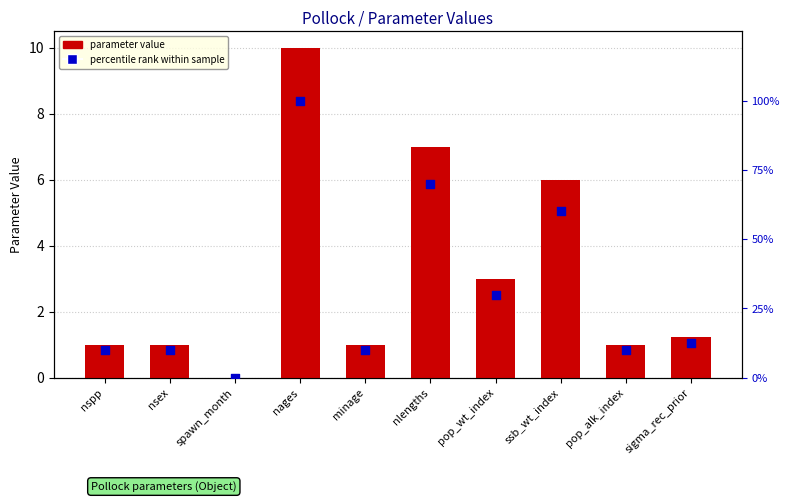

Which series has the largest total across all categories?

percentile rank within sample